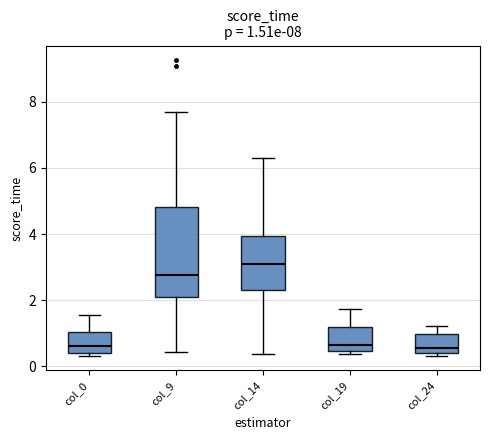

Which box's median line is the highest?

col_14